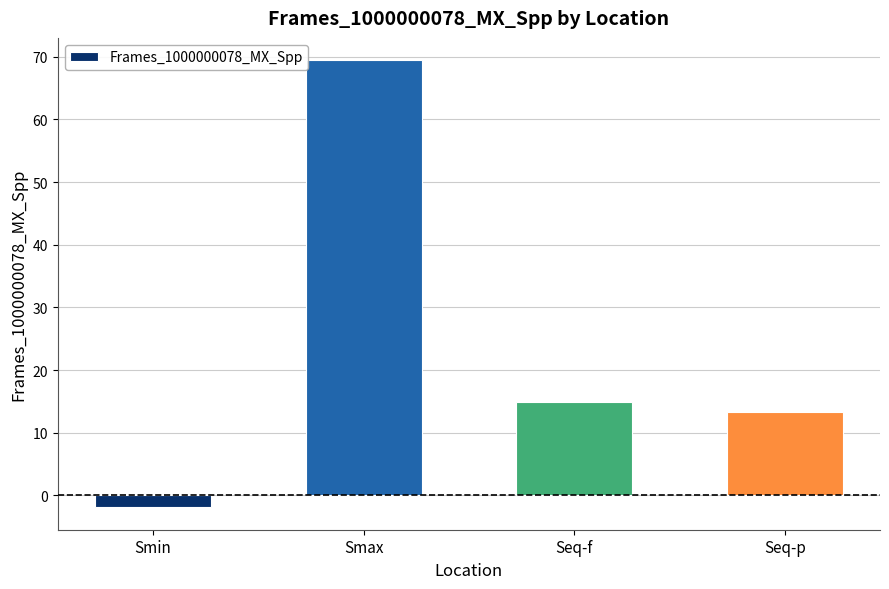

Does the chart contain stacked bars?

No